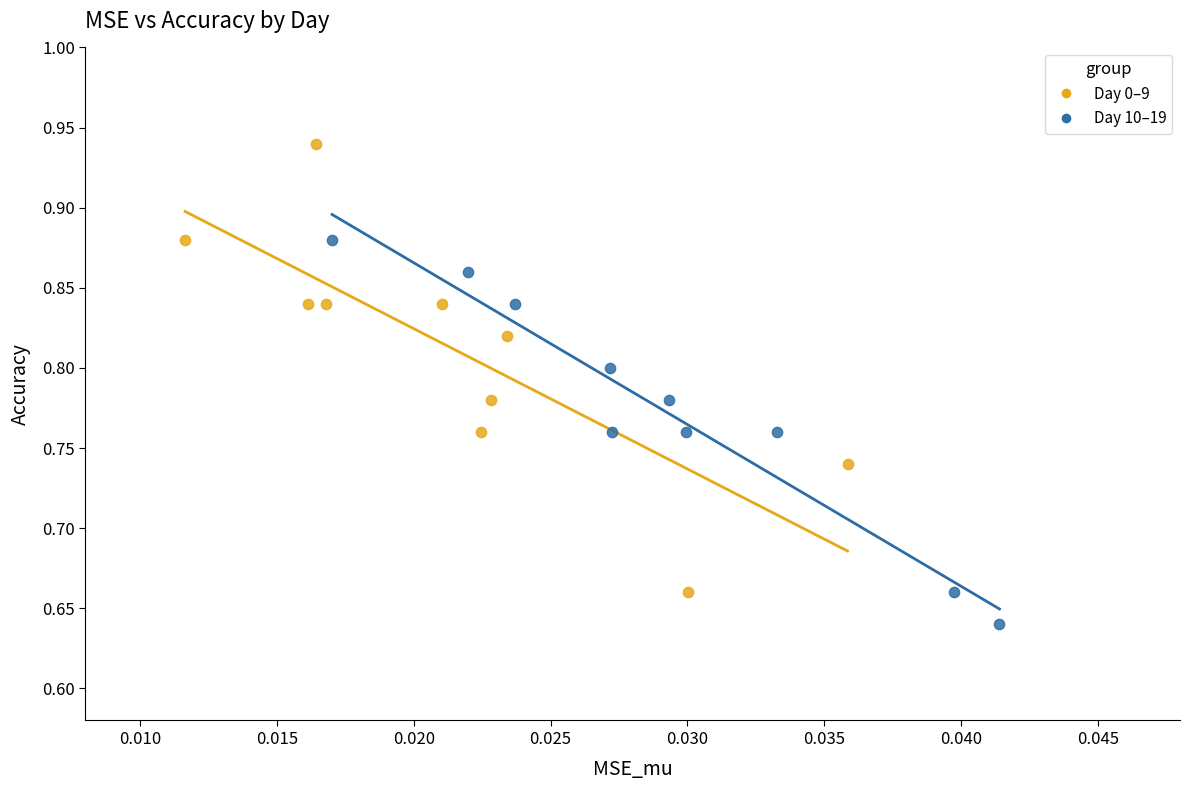

Which series contains the highest Y value?

Day 0–9